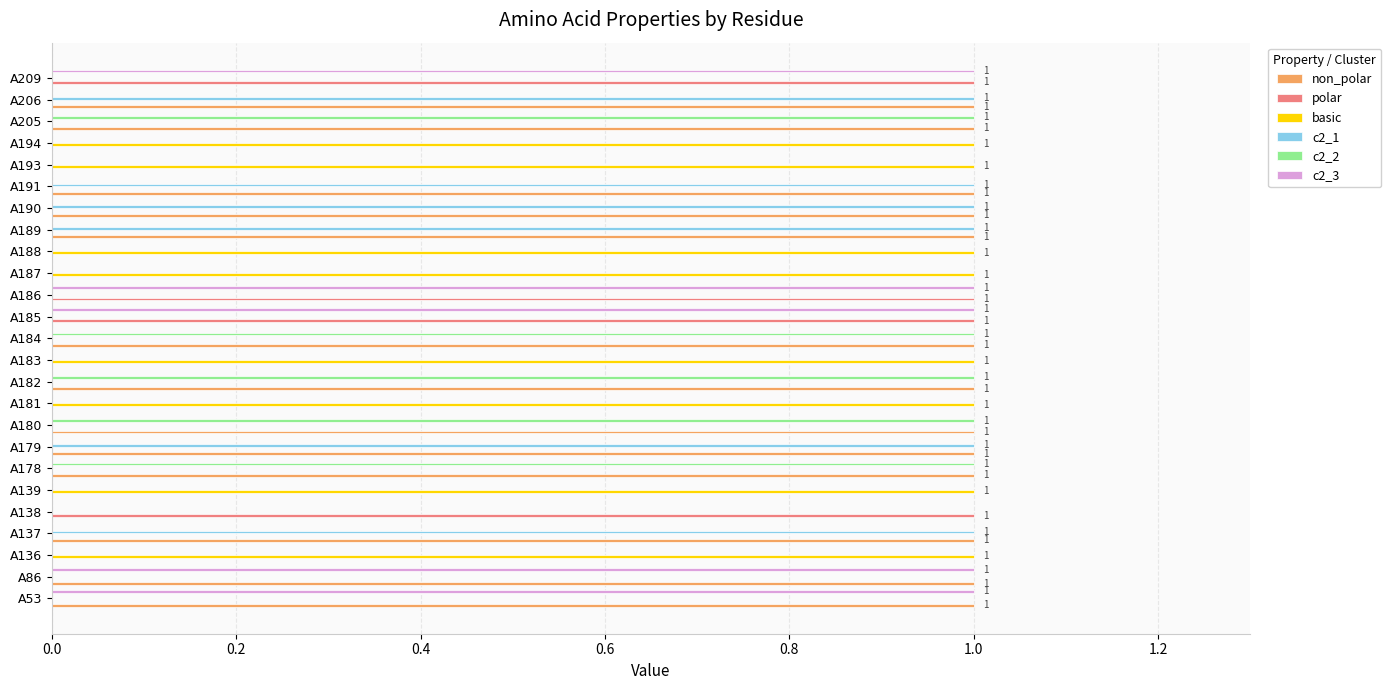

What is the sum of all polar values?

4